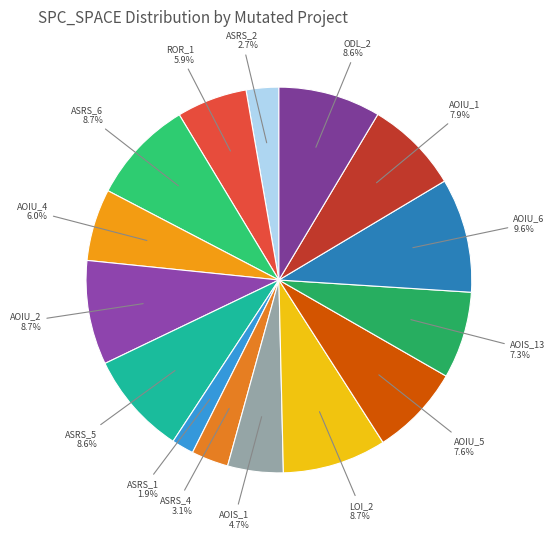

What is the largest slice in the pie chart?

AOIU_6